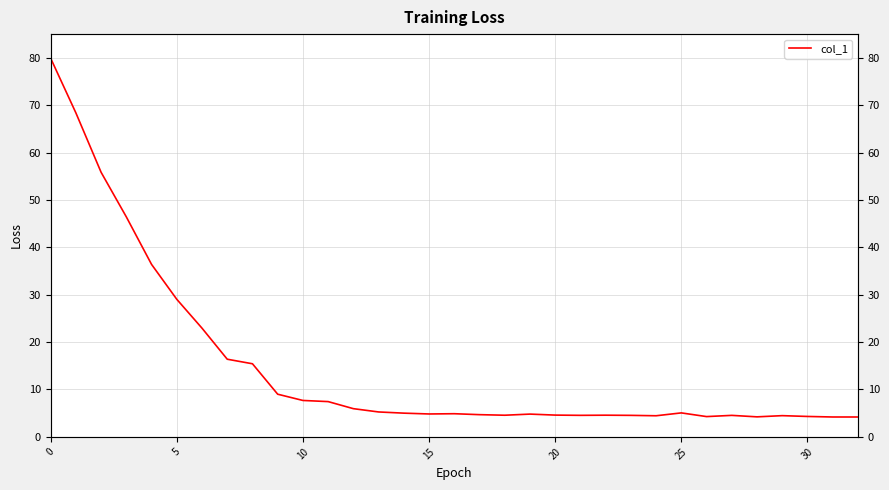

What is the value of the 5th point from the left?

36.4